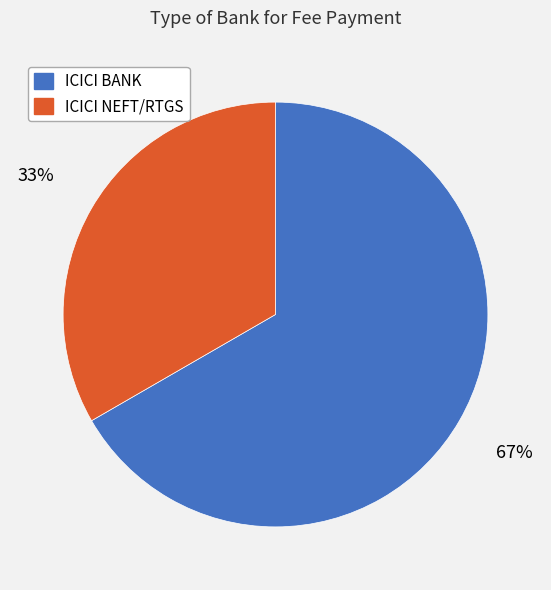

Count the number of slices in the pie.

2